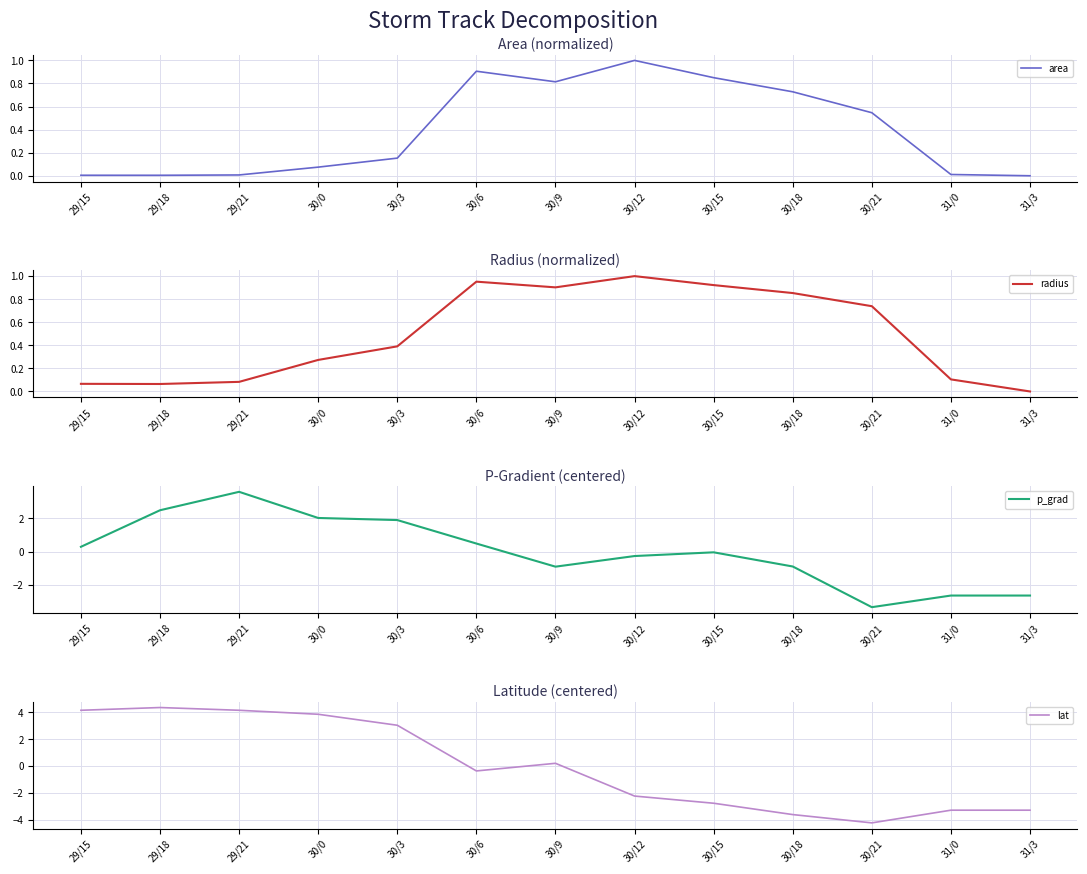

What is the total value across all series at 30/21?

-6.3